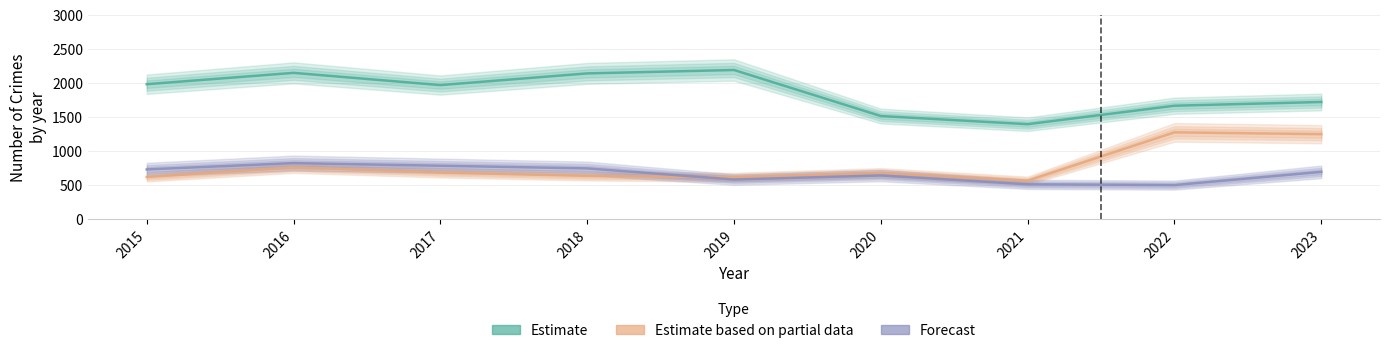

Which series ends up on top after the final intersection of Estimate based on partial data and Forecast?

Estimate based on partial data